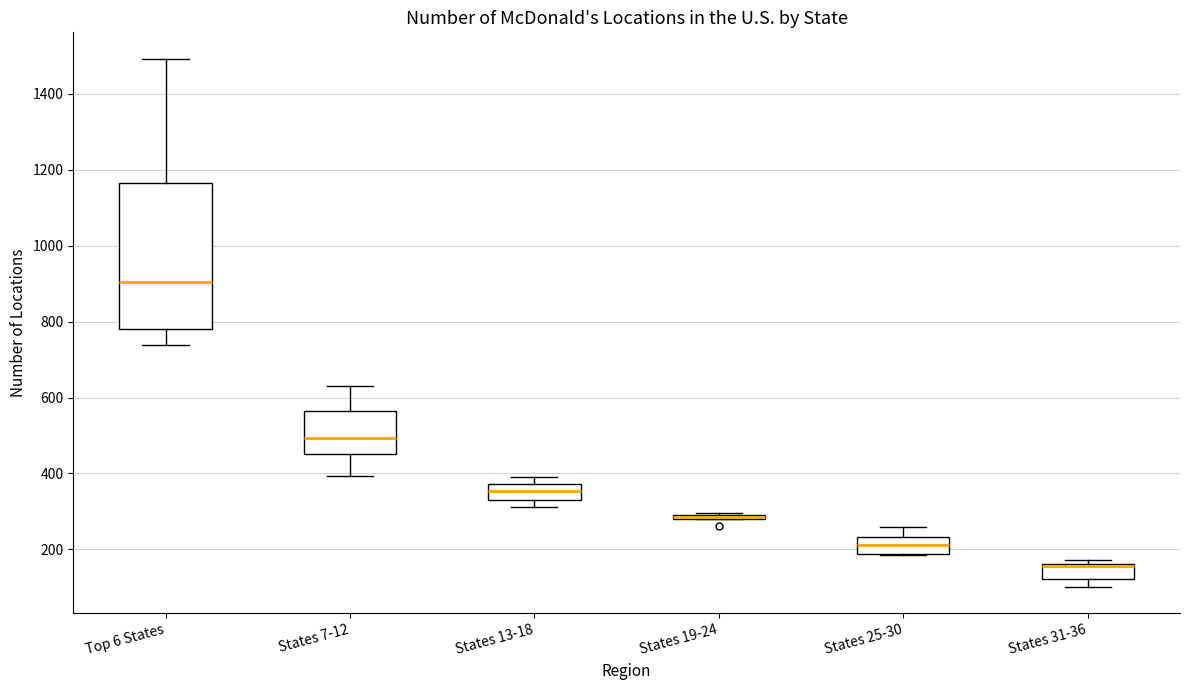

Comparing the boxes themselves (not the whiskers), which one is the tallest?

Top 6 States